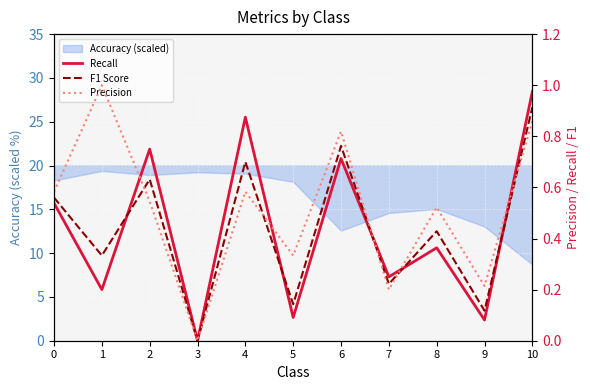

Which series has the widest spread of values?

Precision